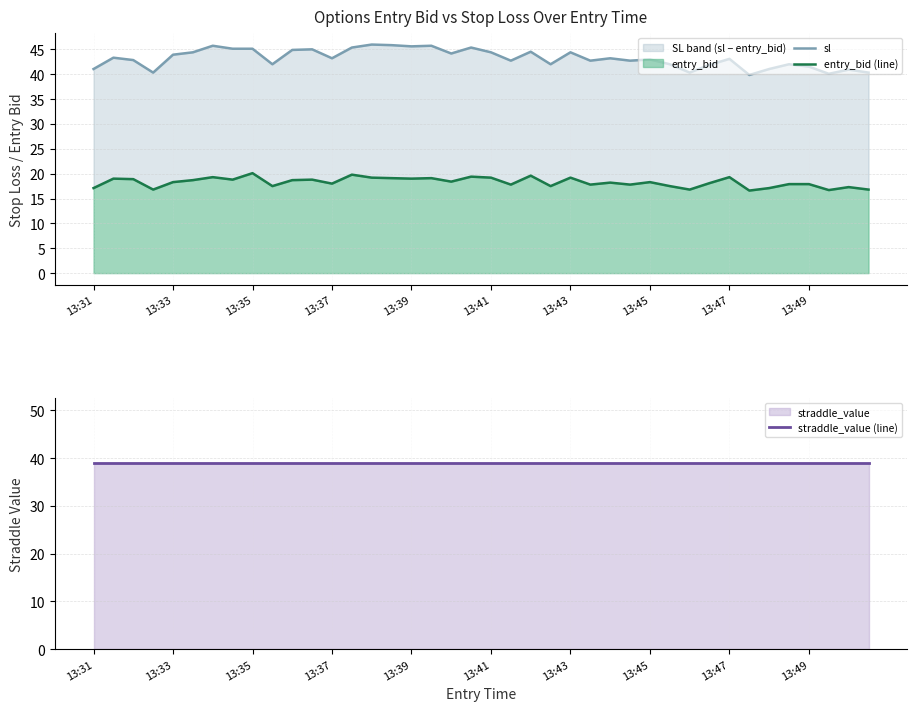

List the series in order of their peak value, lowest first.

entry_bid (line), straddle_value (line), sl